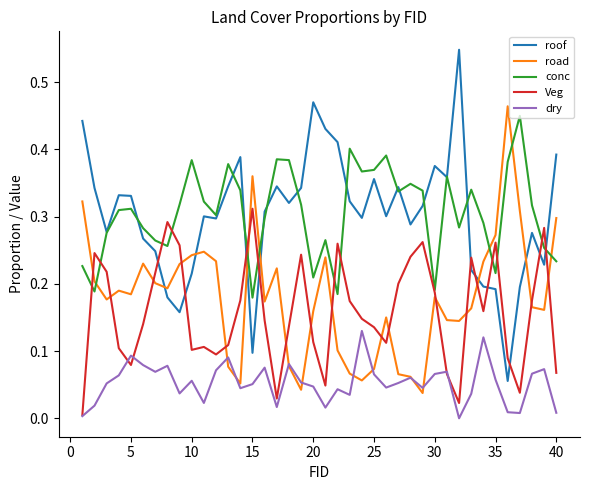

How many times do roof and Veg cross each other?

10